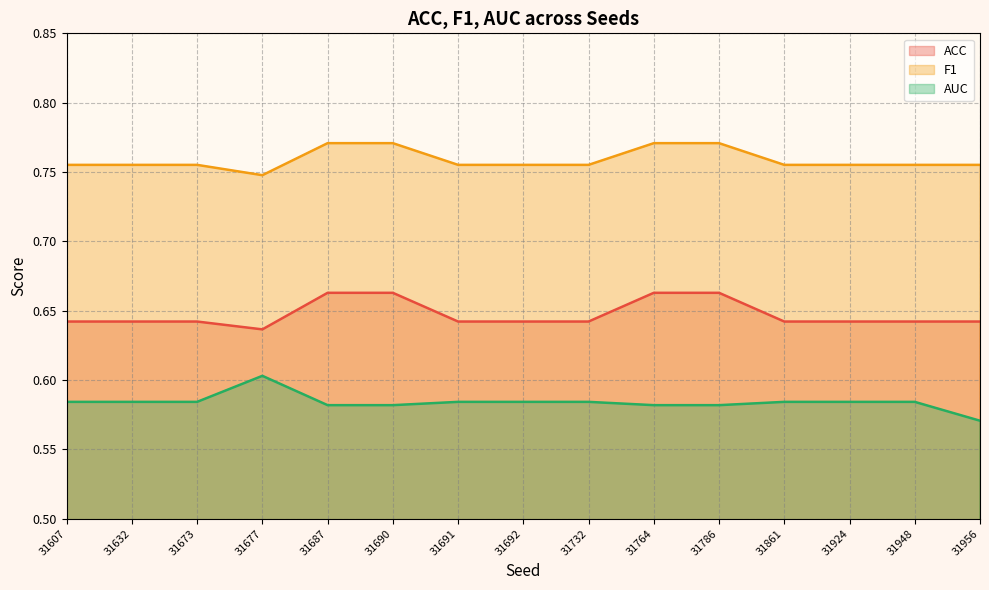

True or false: F1 has more than 0 points higher than both neighbors.

False